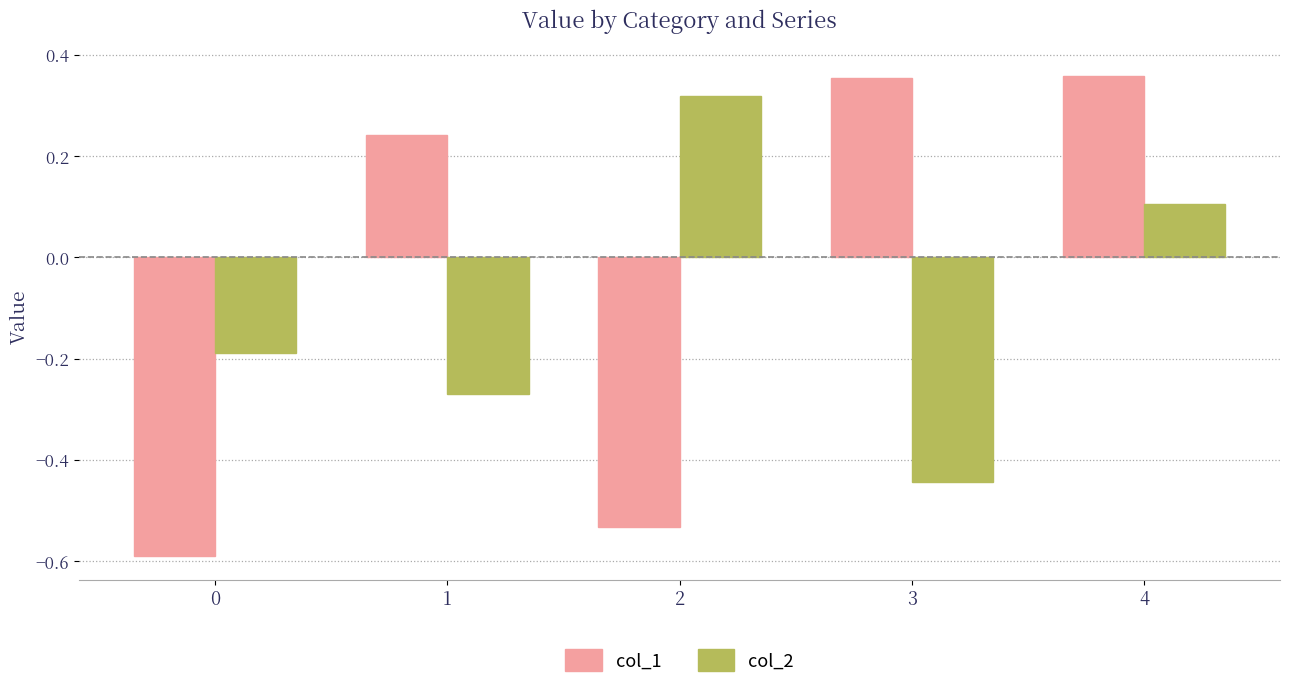

How many values in the col_1 series are below 0?

2